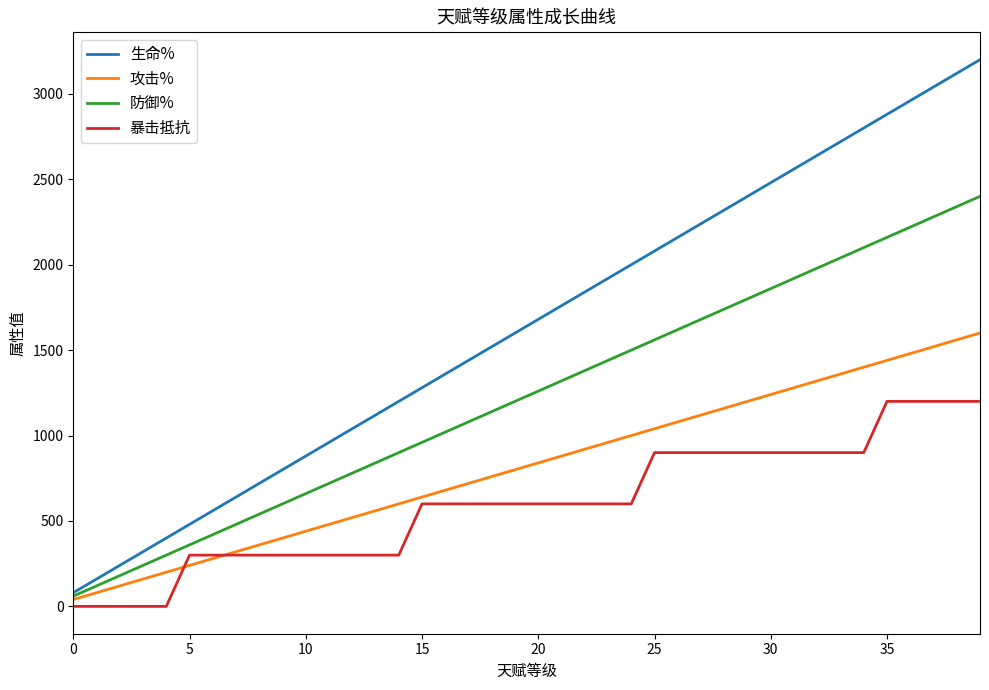

At how many categories does at least one series exceed 1168?

26